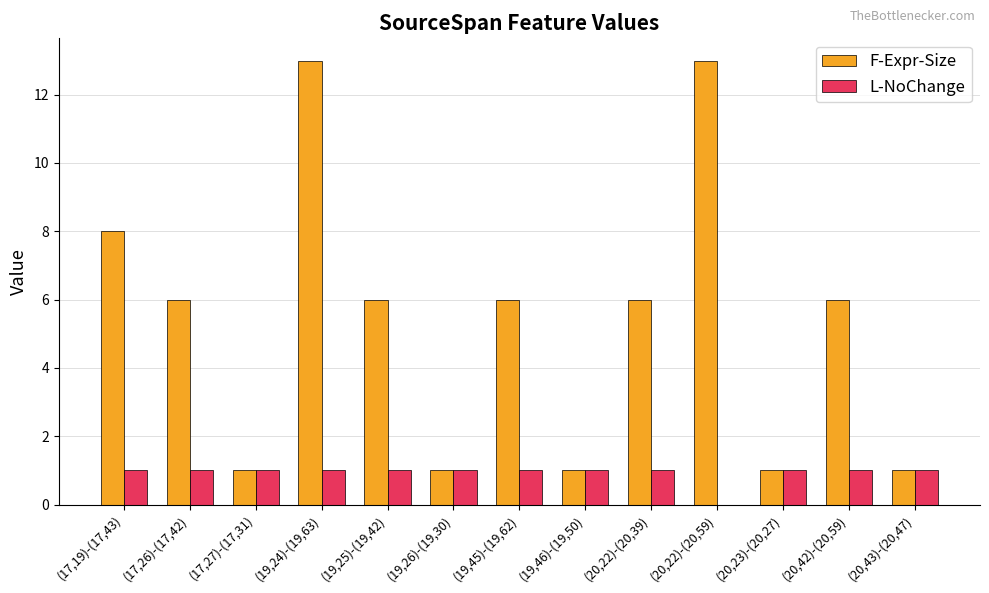

Which series has the largest total across all categories?

F-Expr-Size